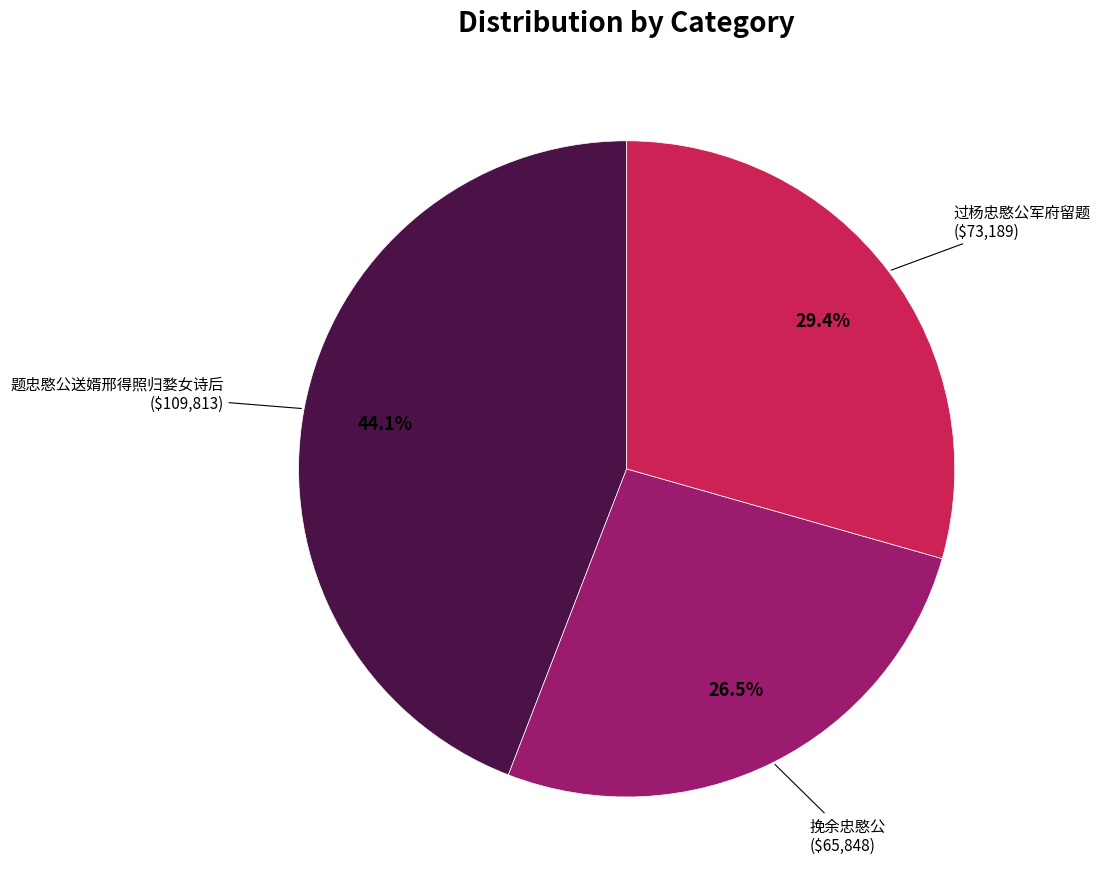

How many slices are in this pie chart?

3